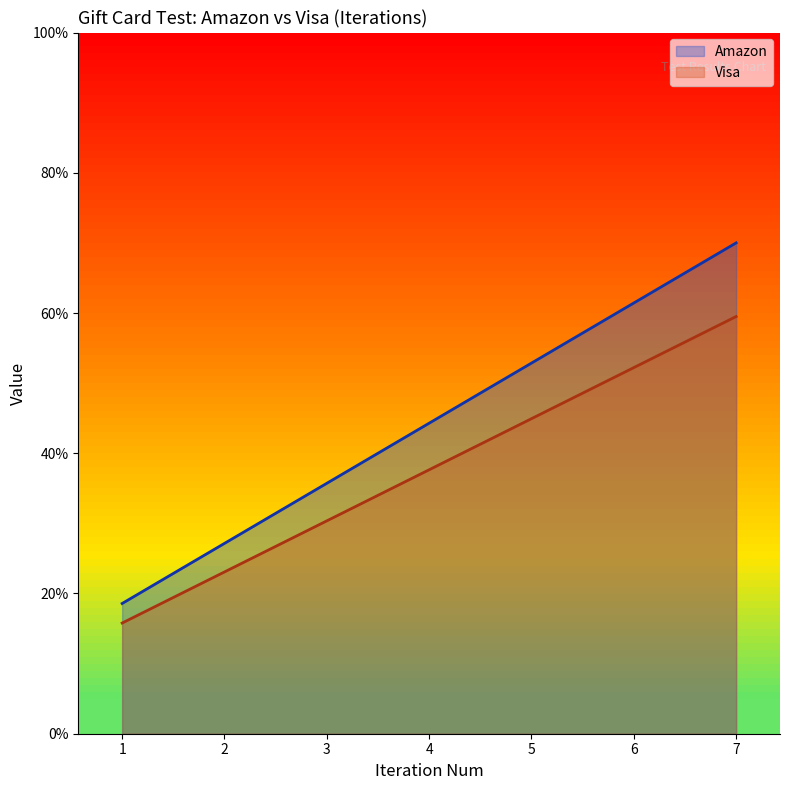

Which label corresponds to the largest value in the chart?

7